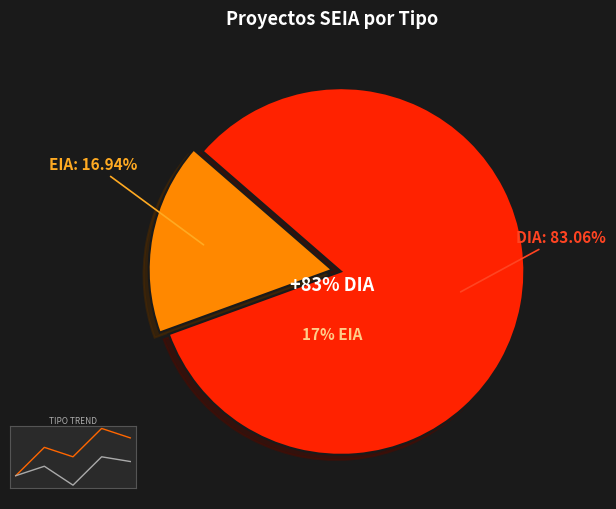

What is the ratio of the value at EIA to the value at DIA?

0.2